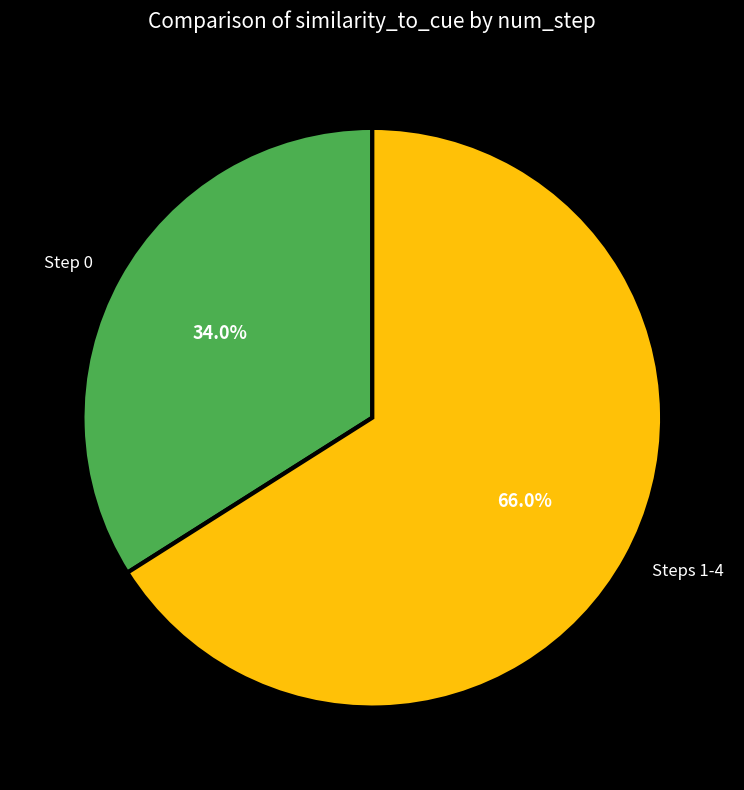

To the nearest percent, what is the difference between the largest and smallest slice percentages?

32%